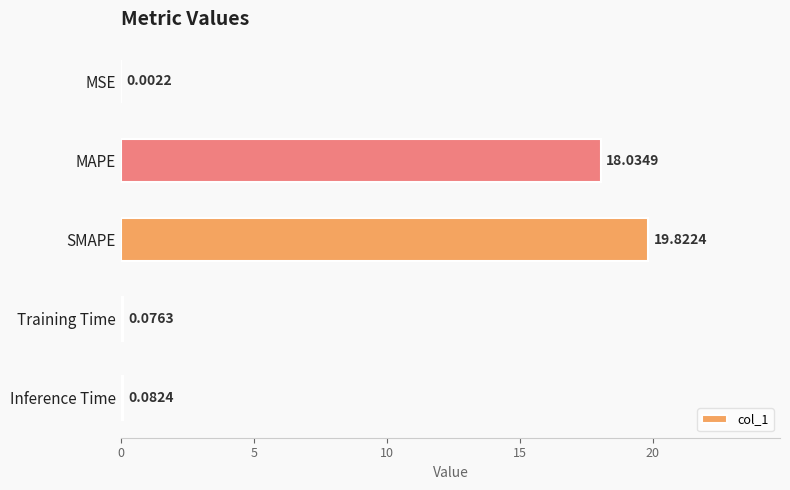

Between Inference Time and MAPE, which is larger?

MAPE